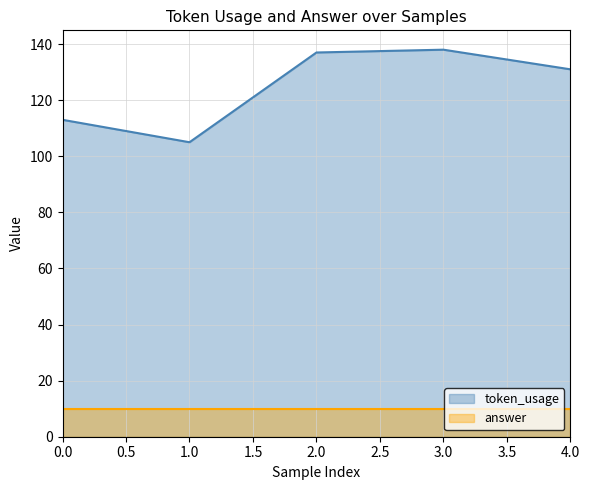

What is the difference between the maximum and second lowest values?

25